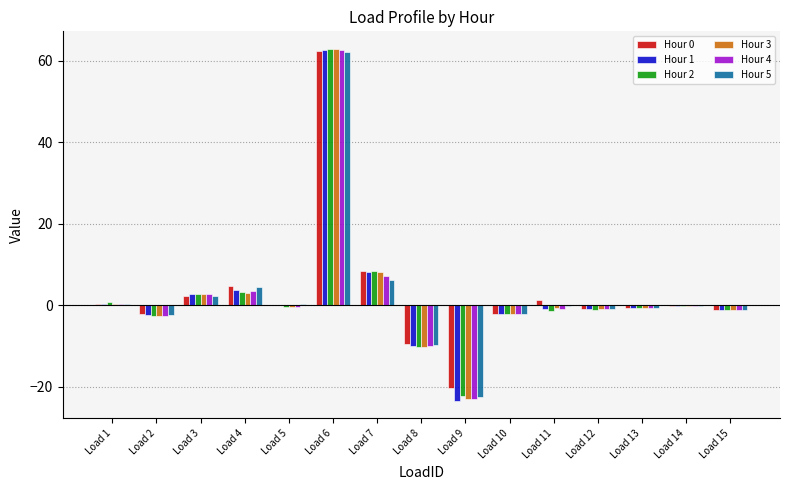

How many series are shown in this chart?

6